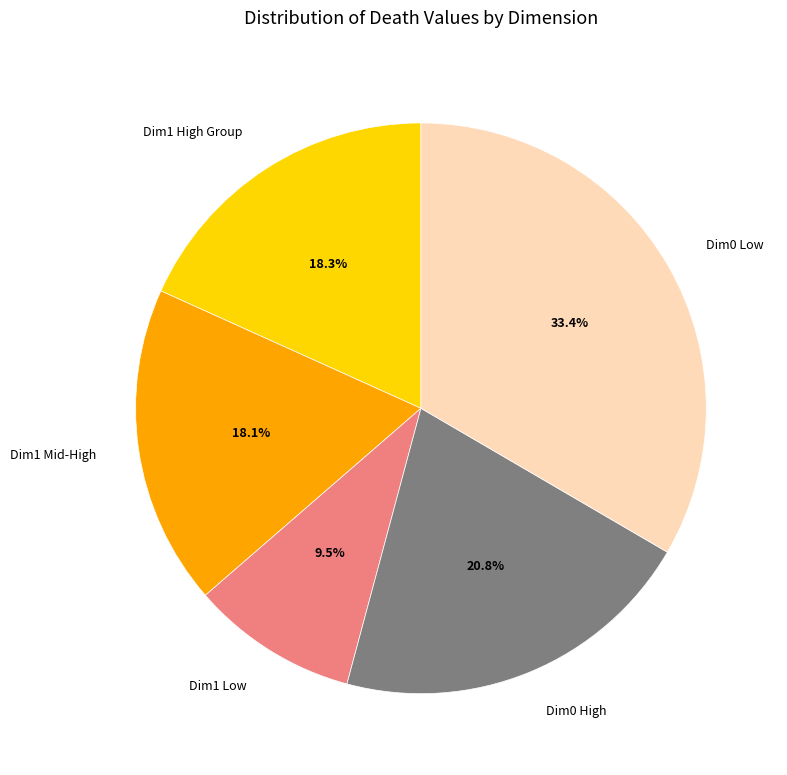

Is there a majority slice in this chart?

No